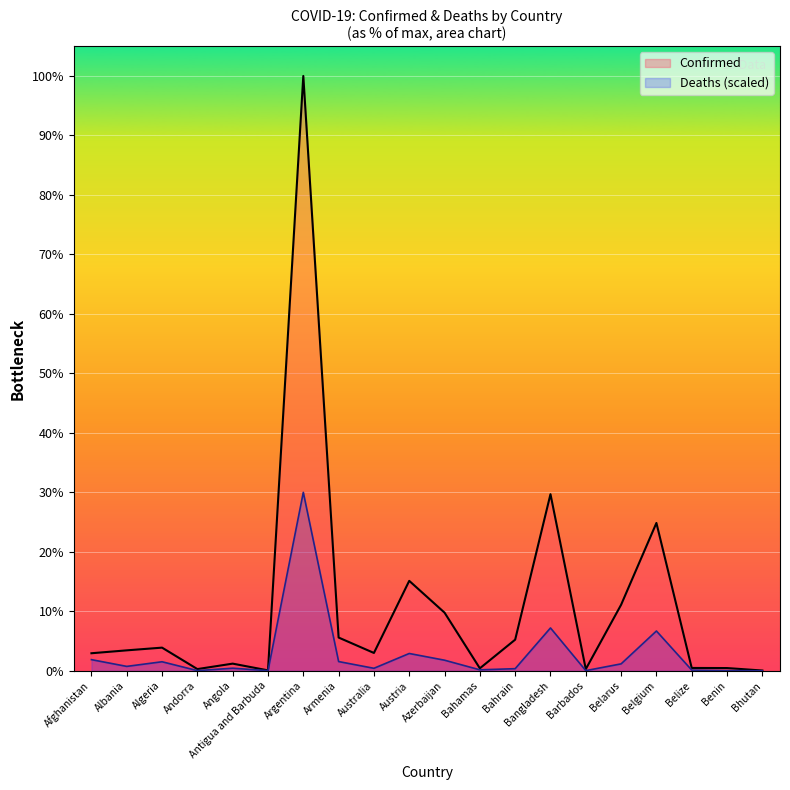

At how many categories does at least one series exceed 4319192?

1